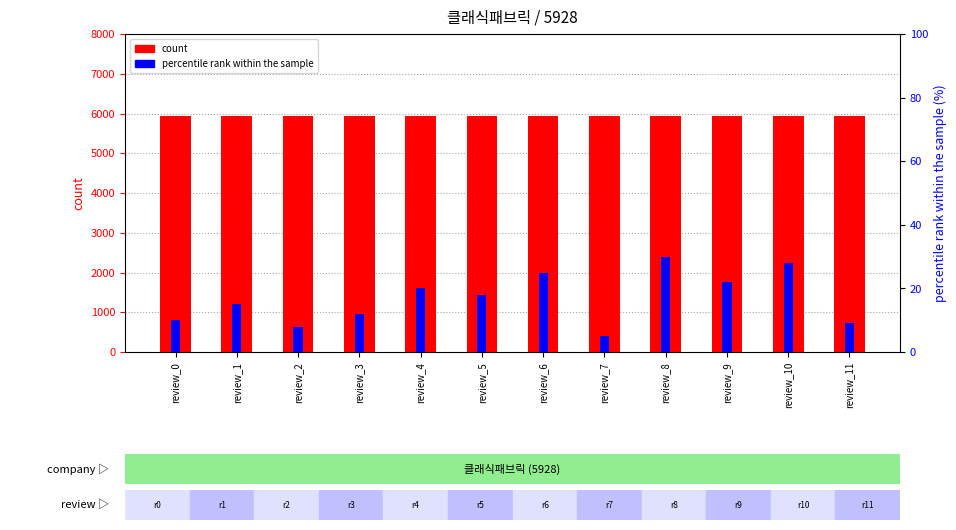

What is the sum of the count values at review_3 and review_5?

11856